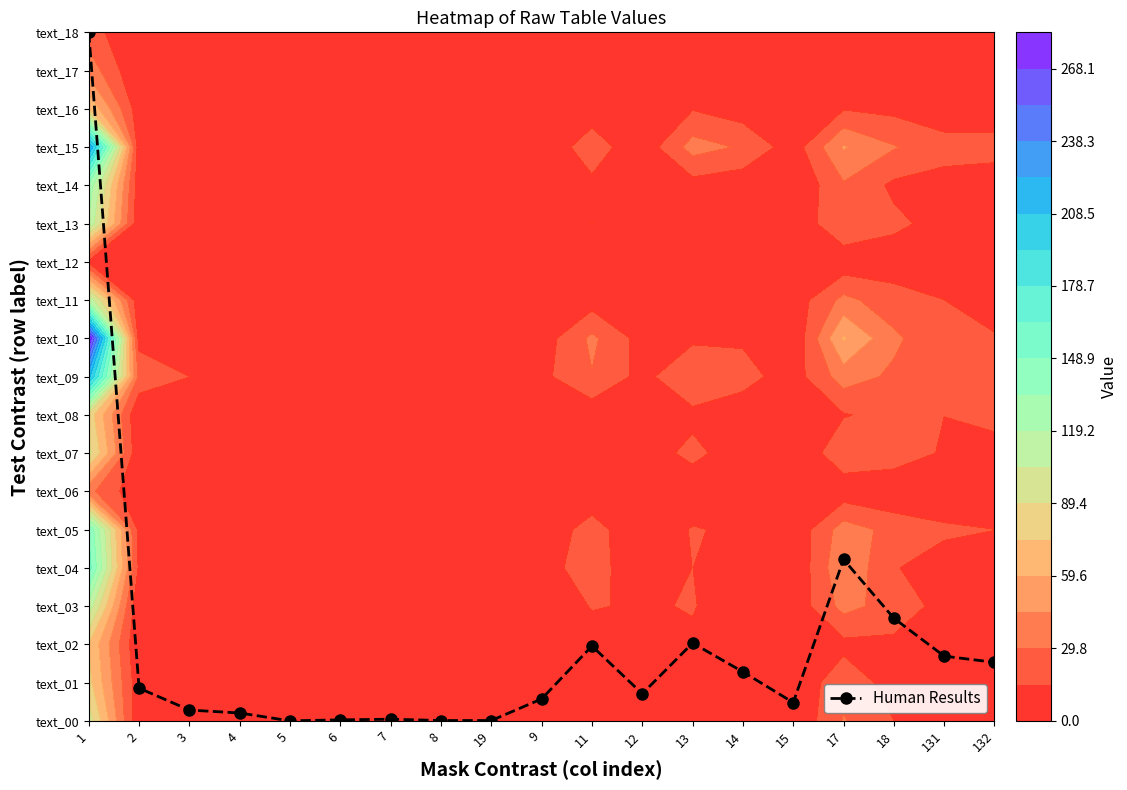

Is it true that the value at 7 is 0.0?

False